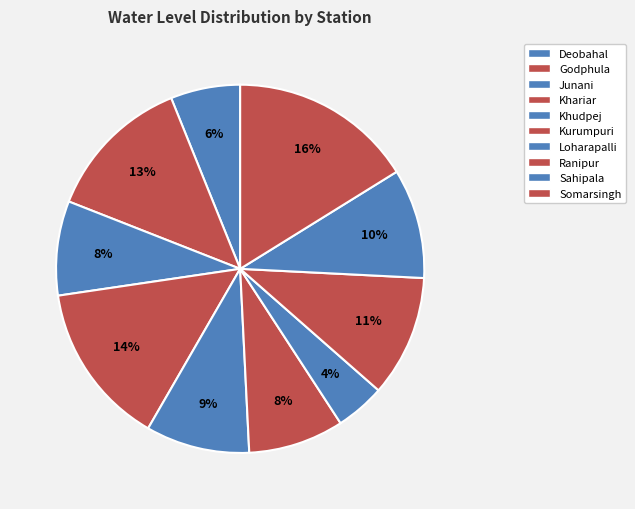

What is the change in value from Khariar to Kurumpuri?

-2.9